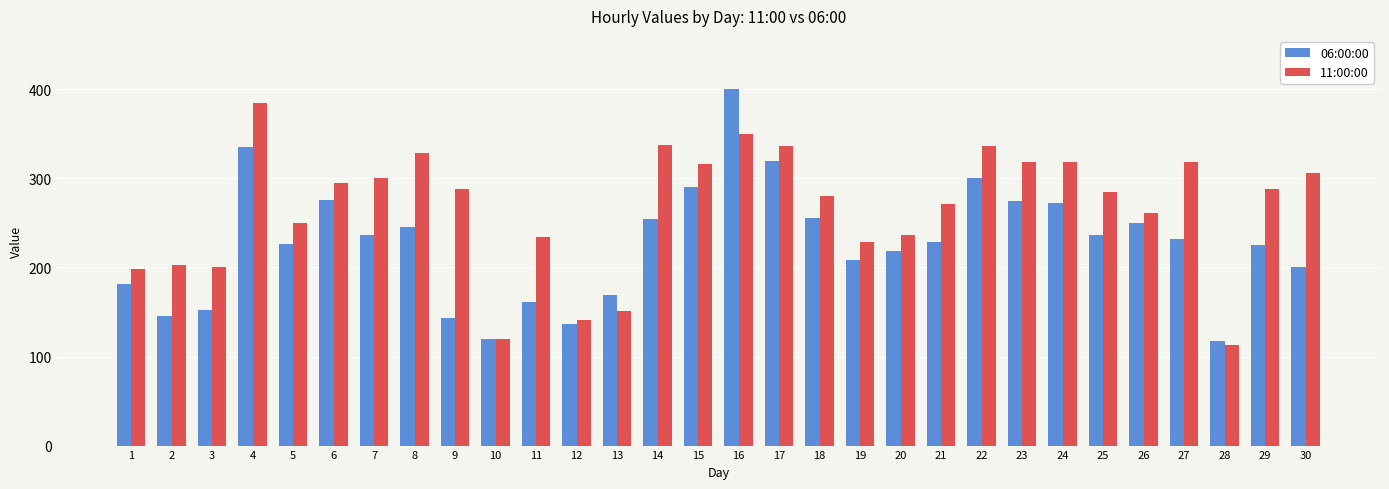

What is the difference between the maximum and second lowest values in the 06:00:00 series?

280